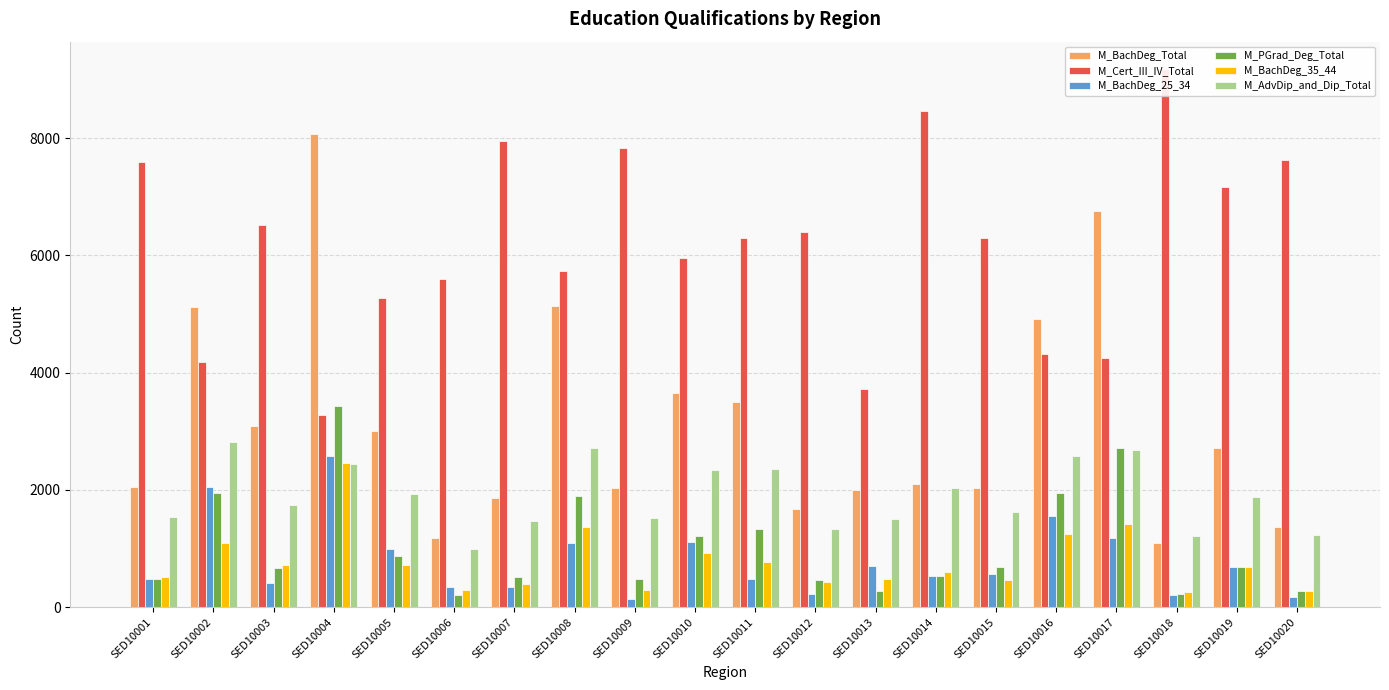

The value of M_BachDeg_35_44 at SED10017 is 898. True or false?

False